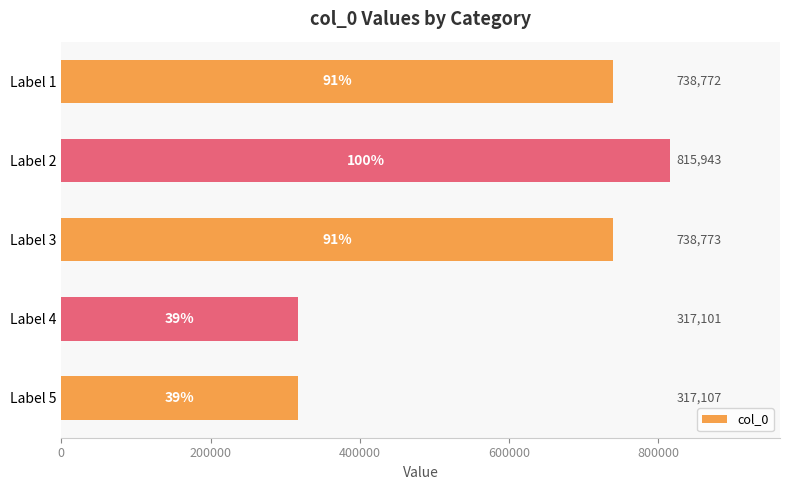

The chart shows a value of 530902 at Label 5. True or false?

False